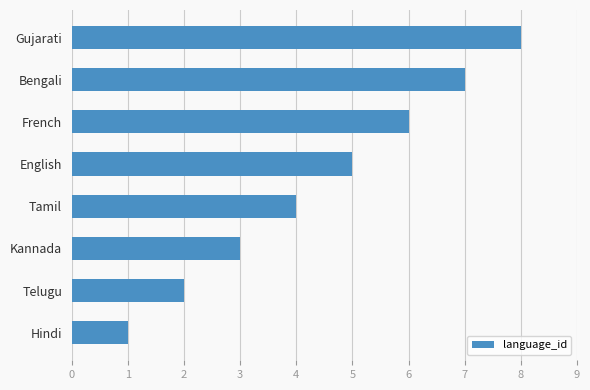

What is the difference between the maximum and second lowest values?

6